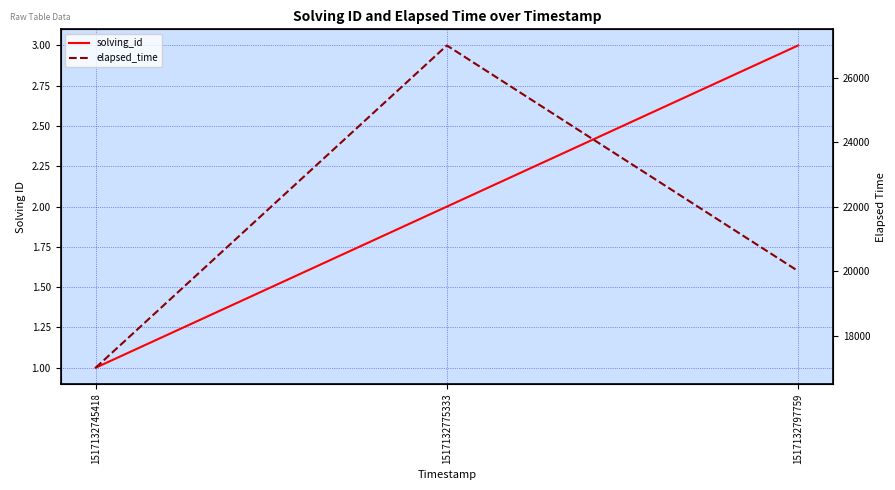

How many solving_id values are between 1 and 3?

3